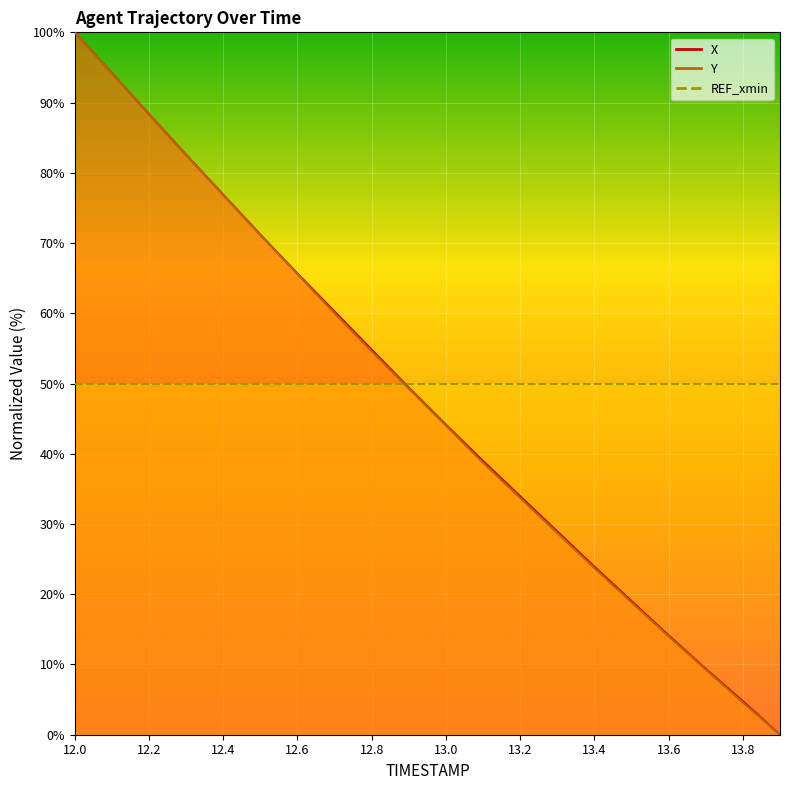

The X series shows 19.0 at 13.5. True or false?

True